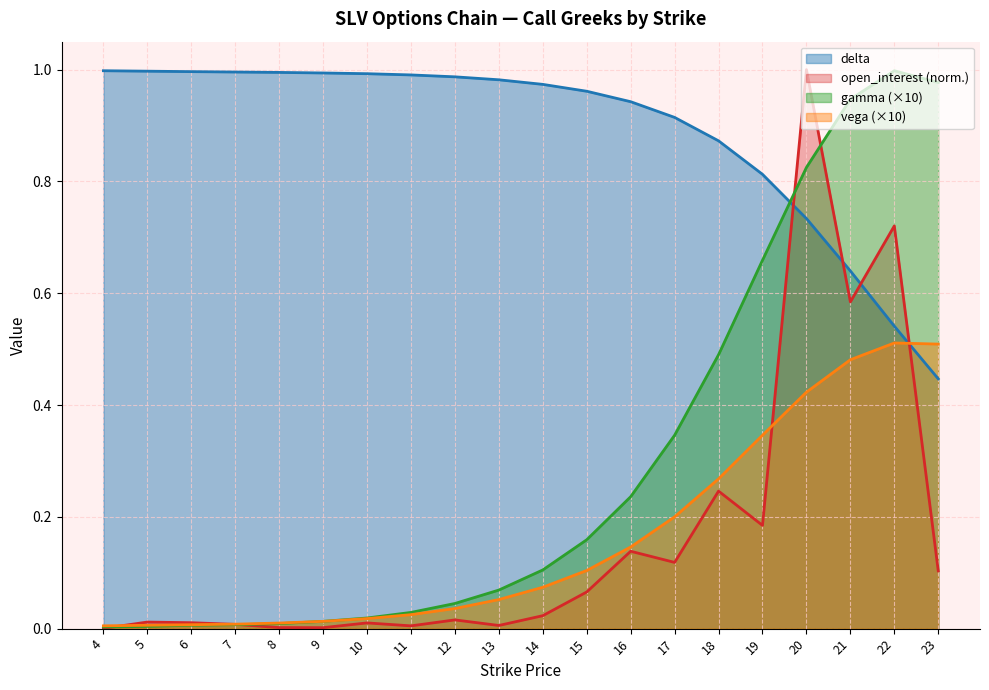

What is the sum of the gamma values at 19 and 16?

0.9